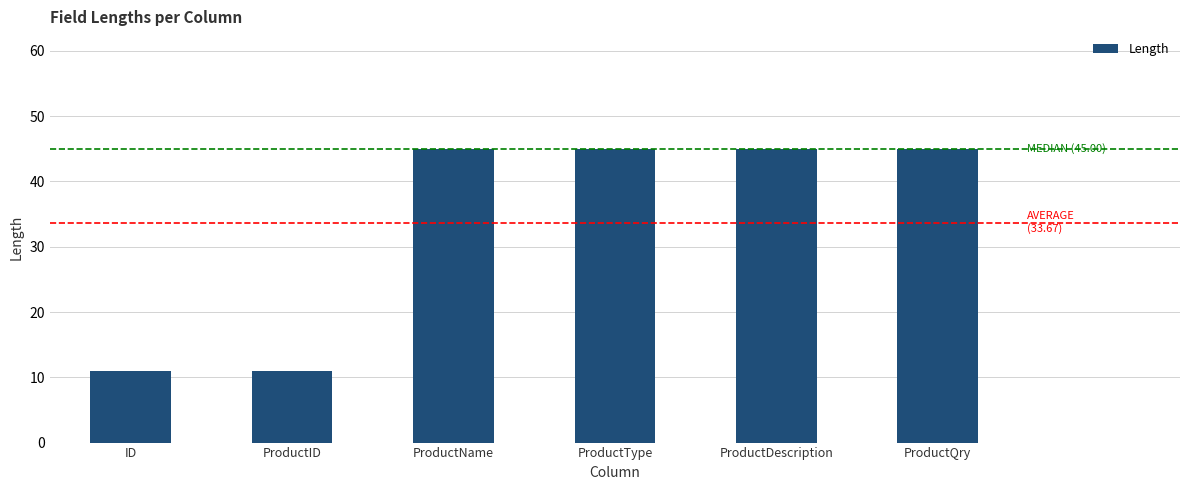

Between ID and ProductName, which is larger?

ProductName